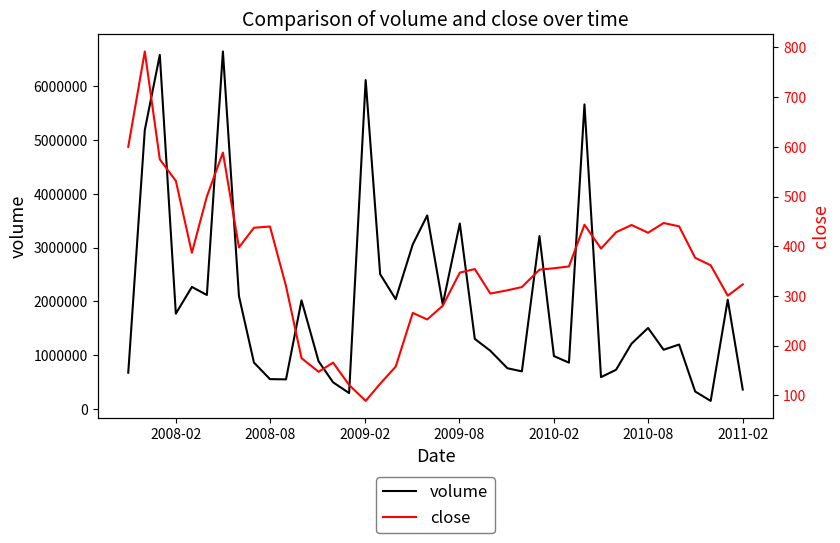

How many values in the close series are below 359?

20